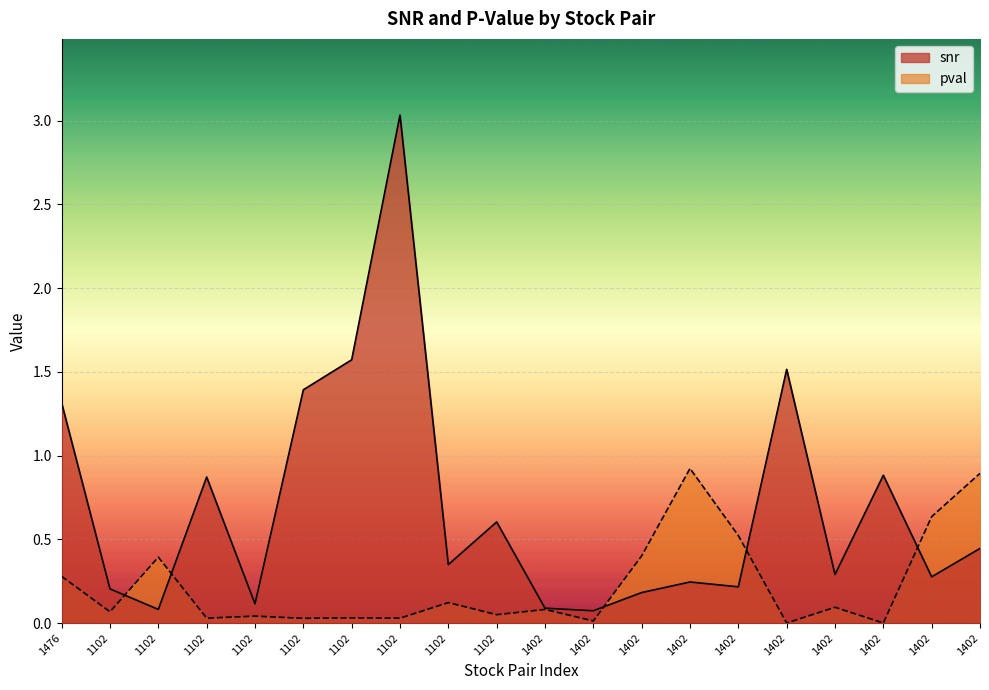

Is it true that snr equals 1.6 at 1102?

True